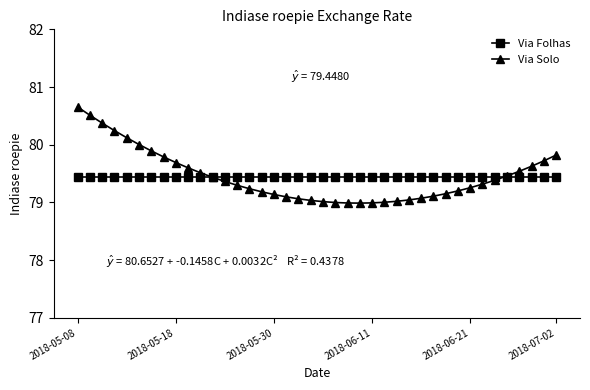

Which series has the largest range (max minus min)?

Via Solo